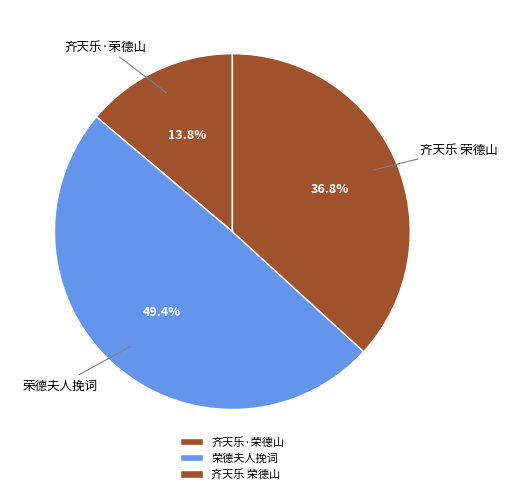

Approximately how many times larger is the value at 齐天乐·荣德山 compared to 荣德夫人挽词?

0.3